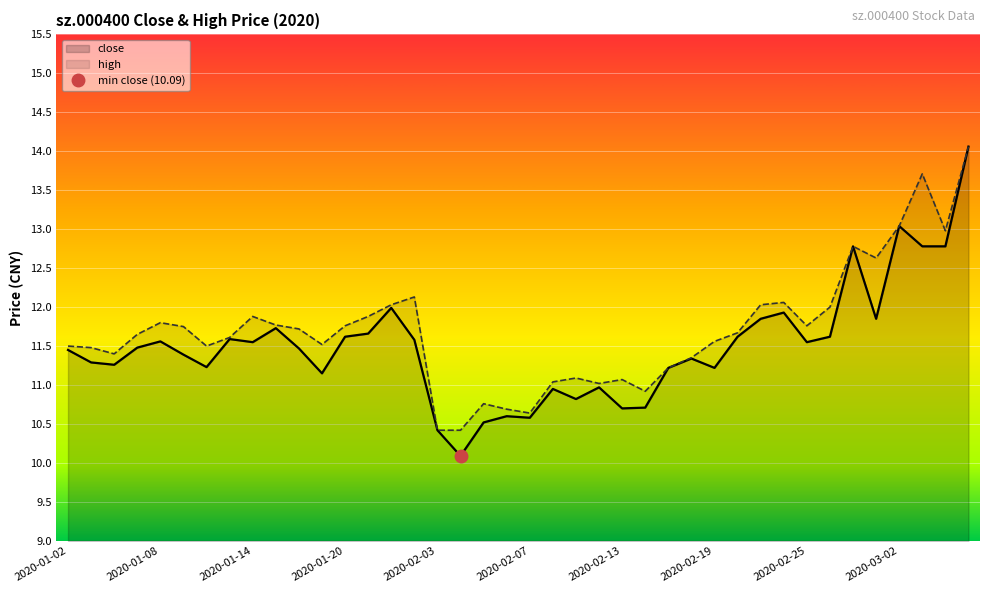

What is the label of the 29th point from the right?

2020-01-17